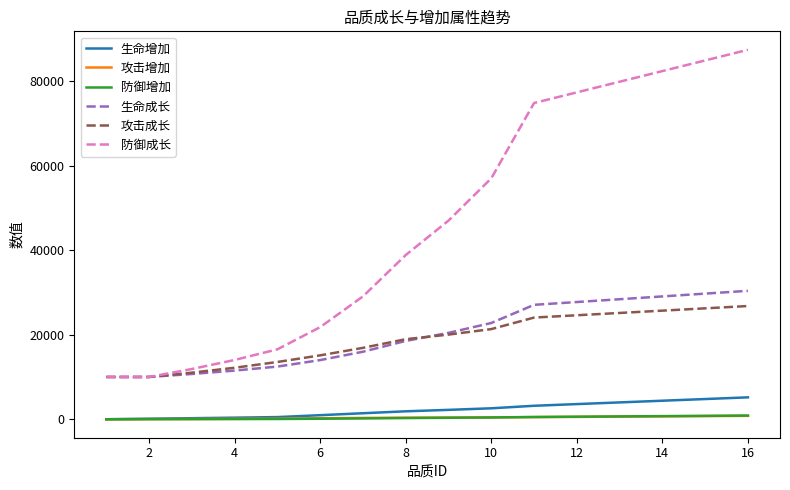

Which series has the largest total across all categories?

防御成长